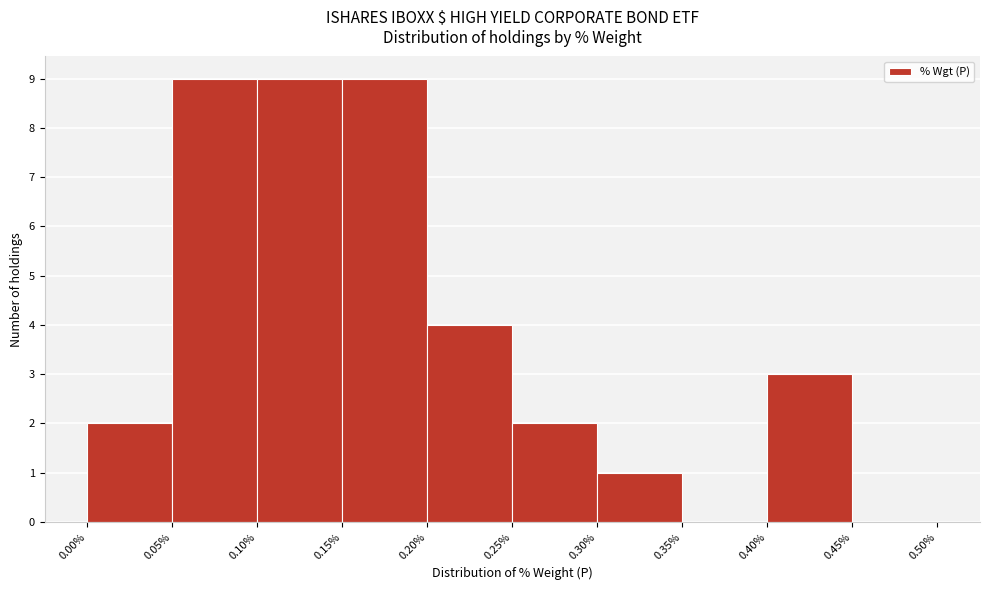

Reading left to right, list every bar in this chart as the range it spans on the x-axis followed by its height. The values are not printed on the chart, so give them approximately, as read against the axis.

0.00% to 0.05%: 2
0.05% to 0.10%: 9
0.10% to 0.15%: 9
0.15% to 0.20%: 9
0.20% to 0.25%: 4
0.25% to 0.30%: 2
0.30% to 0.35%: 1
0.35% to 0.40%: 0
0.40% to 0.45%: 3
0.45% to 0.50%: 0